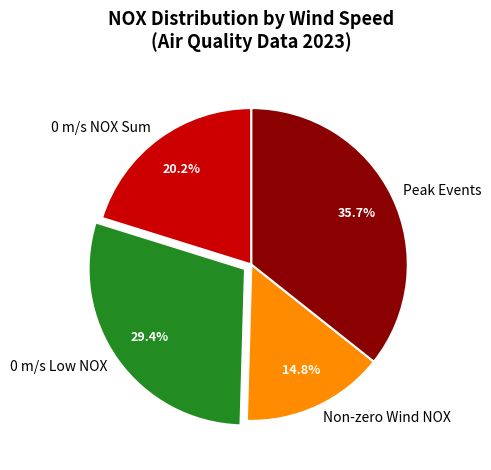

Count the number of slices in the pie.

4